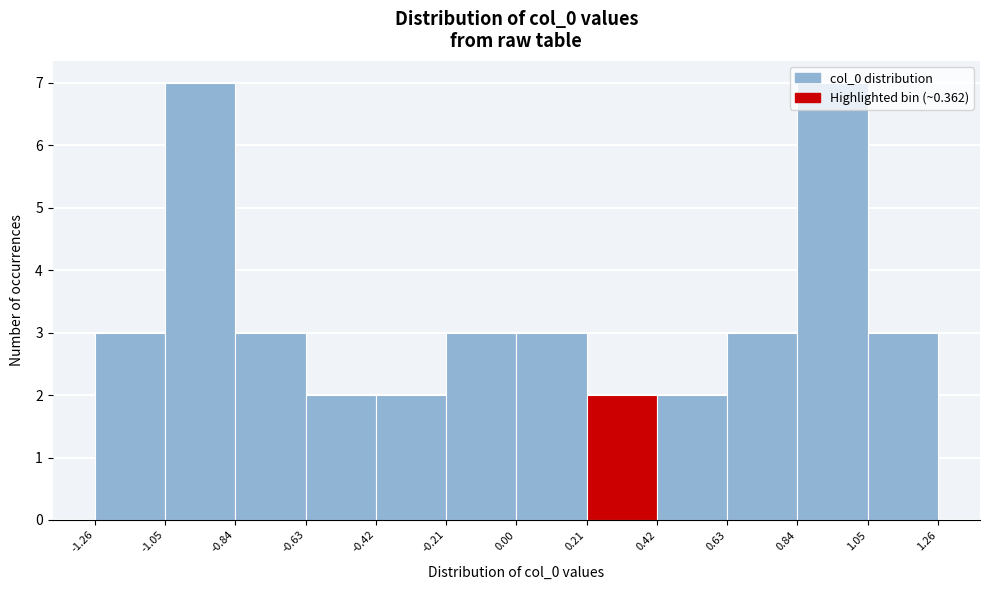

What is the height of the bar covering -0.84 to -0.63 on the x-axis? The values are not printed on the chart, so give them approximately, as read against the axis.

3